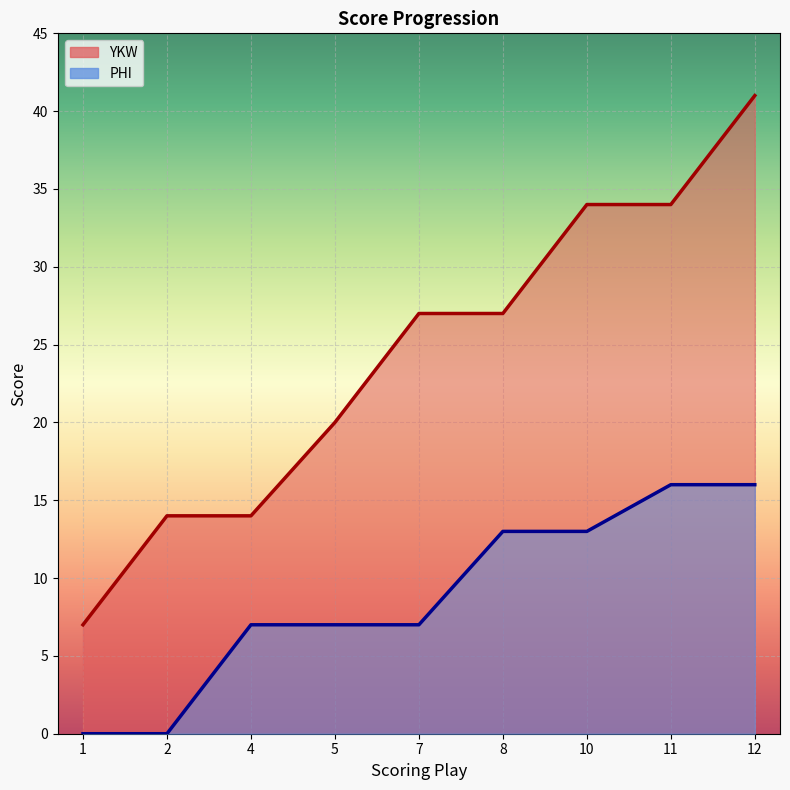

Count the PHI values in the range 7 to 13.

5